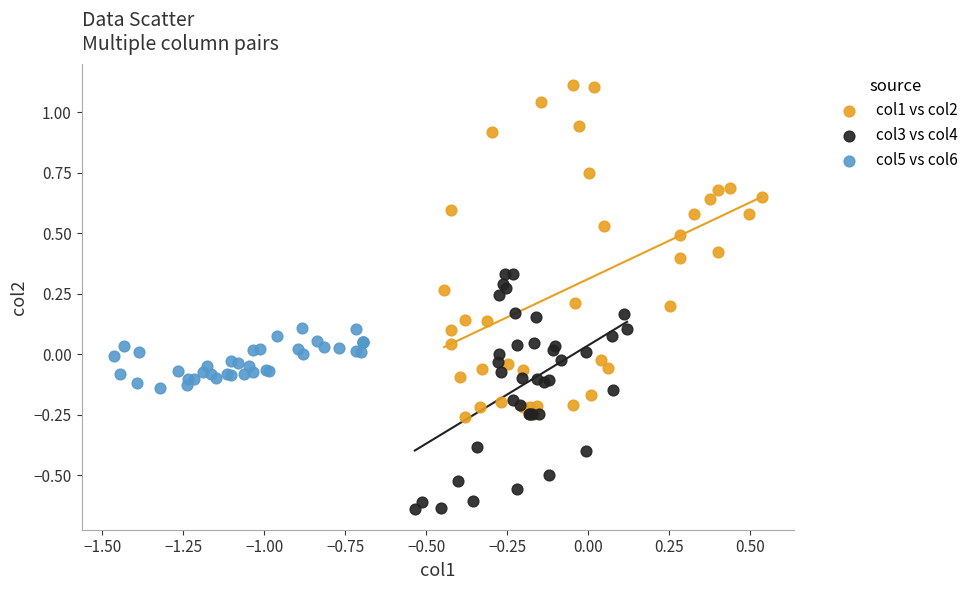

Which series contains the lowest Y value?

col3 vs col4